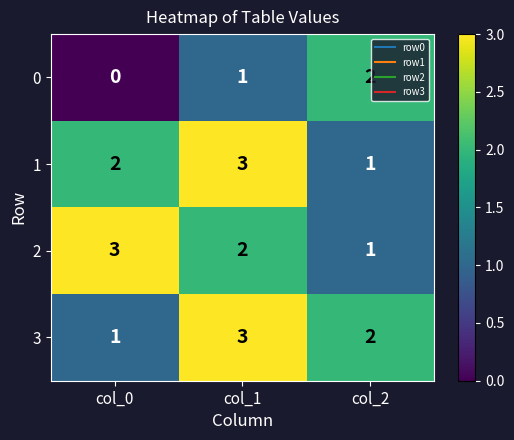

Reading left to right, transcribe all the data shown in this chart.

0: 0	1	2
1: 2	3	1
2: 3	2	1
3: 1	3	2